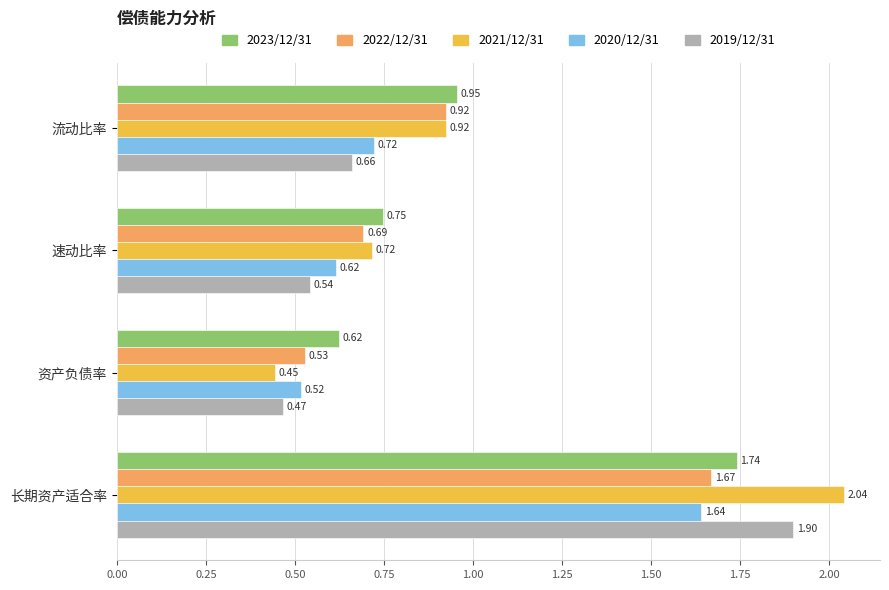

At which label does 2021/12/31 reach its peak?

长期资产适合率